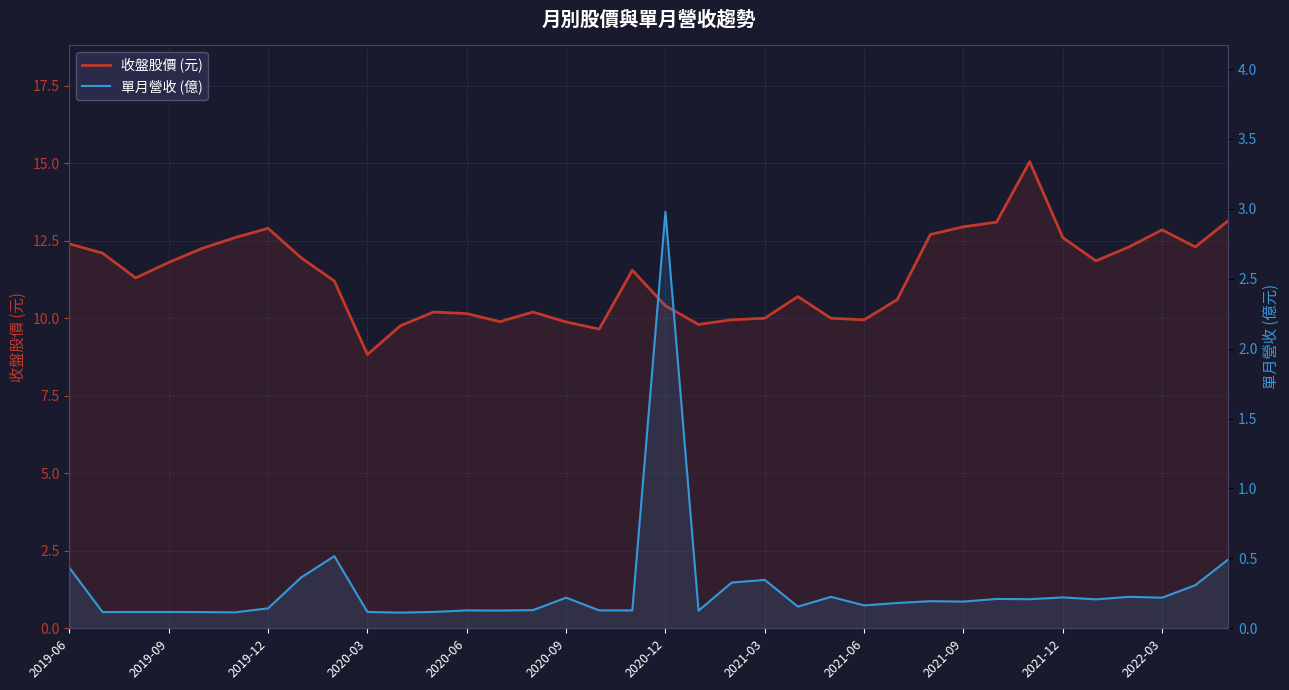

True or false: 收盤股價 (元) and 單月營收 (億) cross at least once.

False